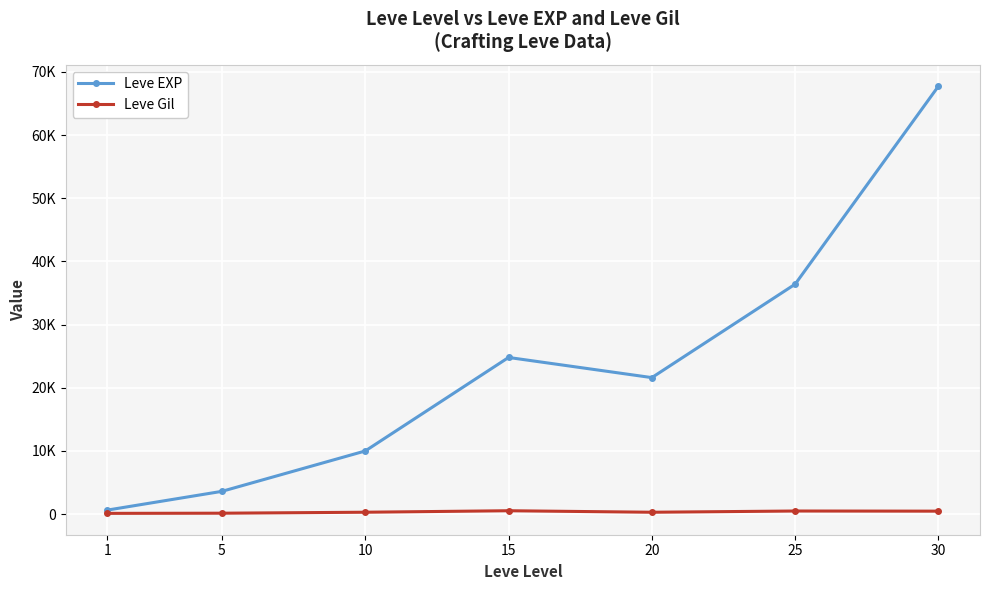

Is it true that Leve EXP equals 60243 at 25?

False